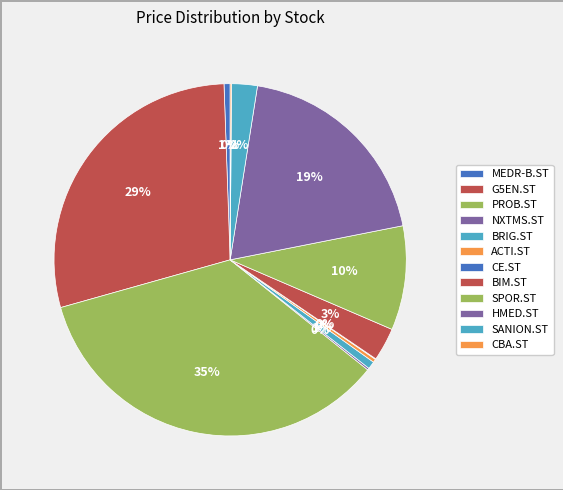

What is the ratio of the value at PROB.ST to the value at BRIG.ST?

50.1